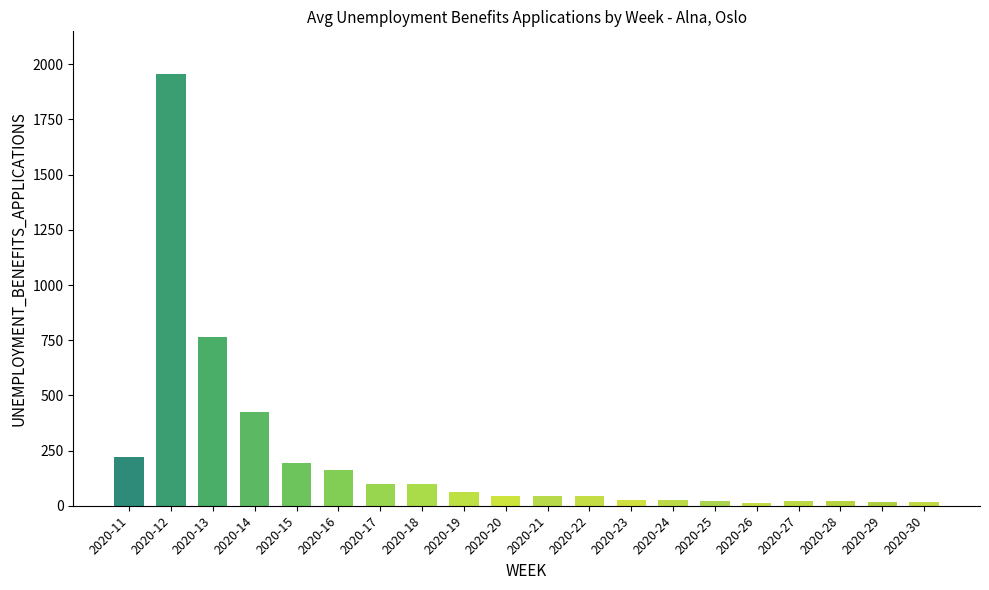

At which label is the value closest to 984?

2020-13